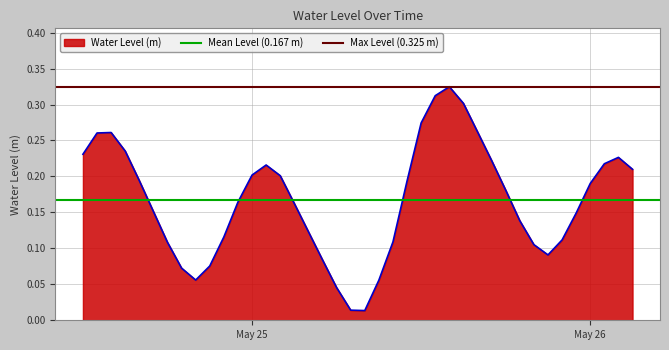

At which label is Max Level (0.325 m) closest to 0?

May 25